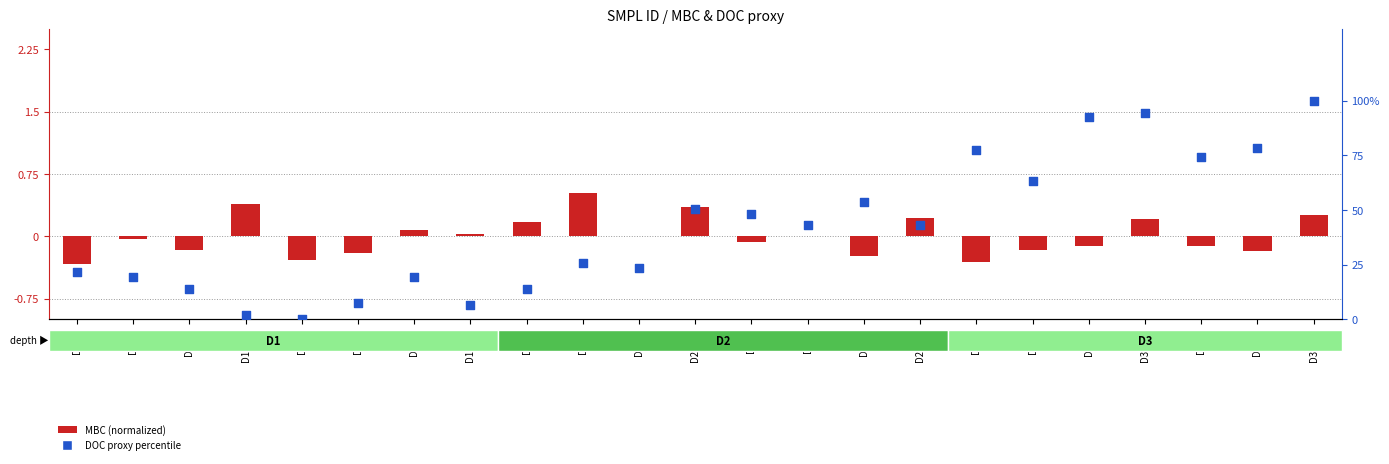

At how many categories does at least one series exceed 76?

5